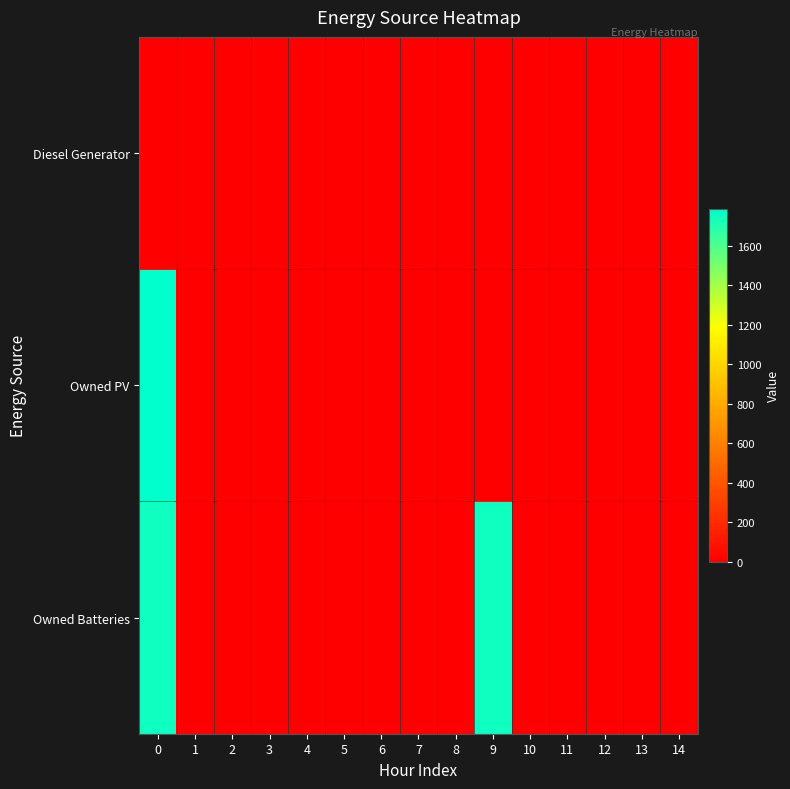

How many series are shown in this chart?

3